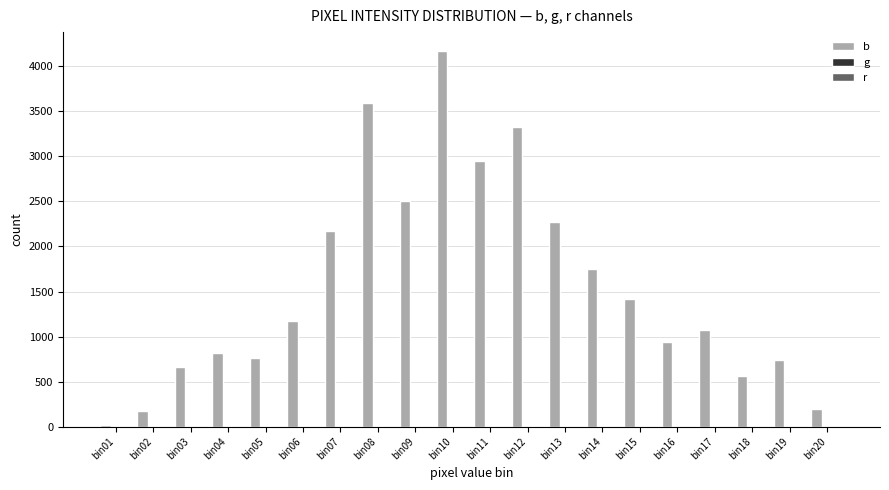

What is the maximum value shown in the chart?

4173